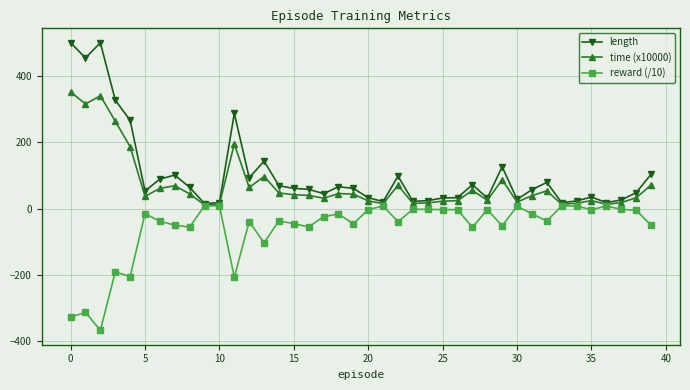

What is the greatest value displayed?

500.0